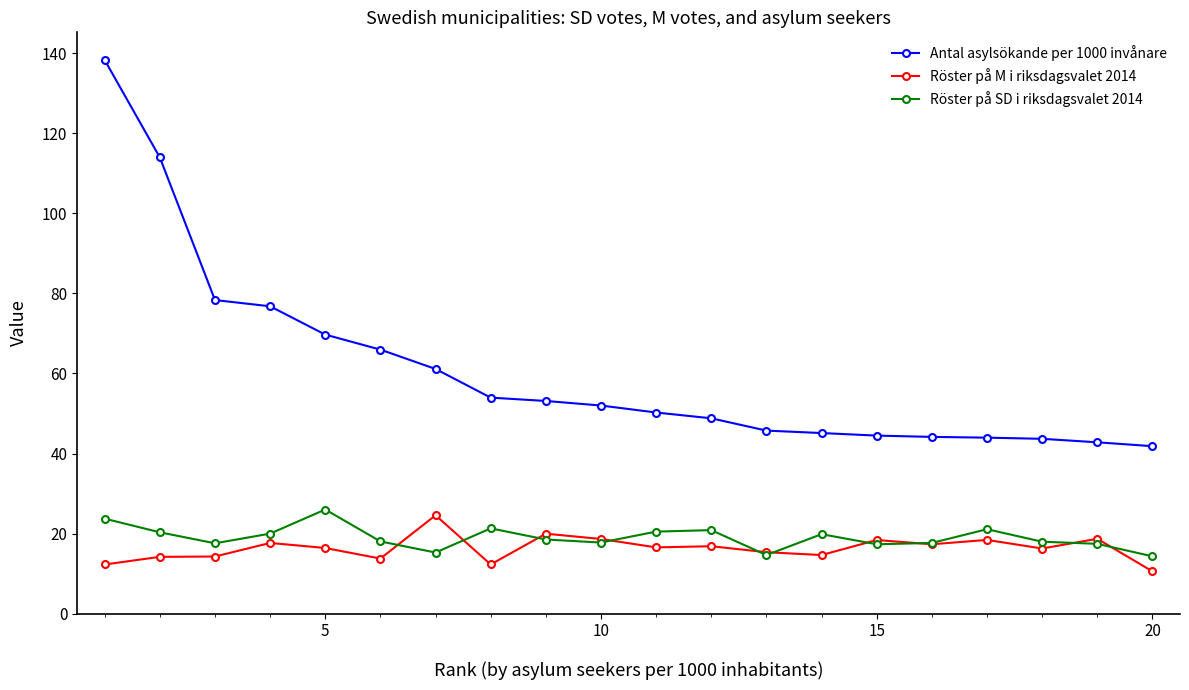

True or false: Röster på SD i riksdagsvalet 2014 has more than 1 points higher than both neighbors.

True